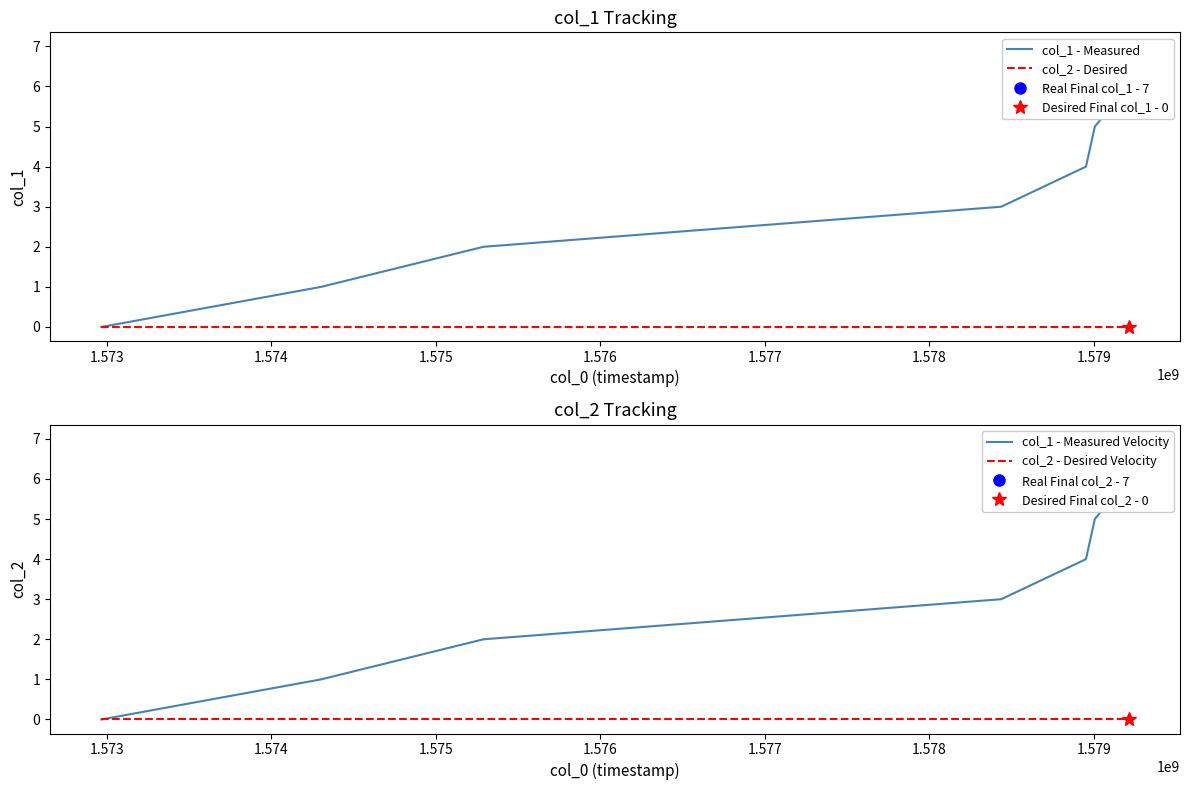

True or false: col_1 - Measured Velocity and col_2 - Desired intersect in this chart.

False